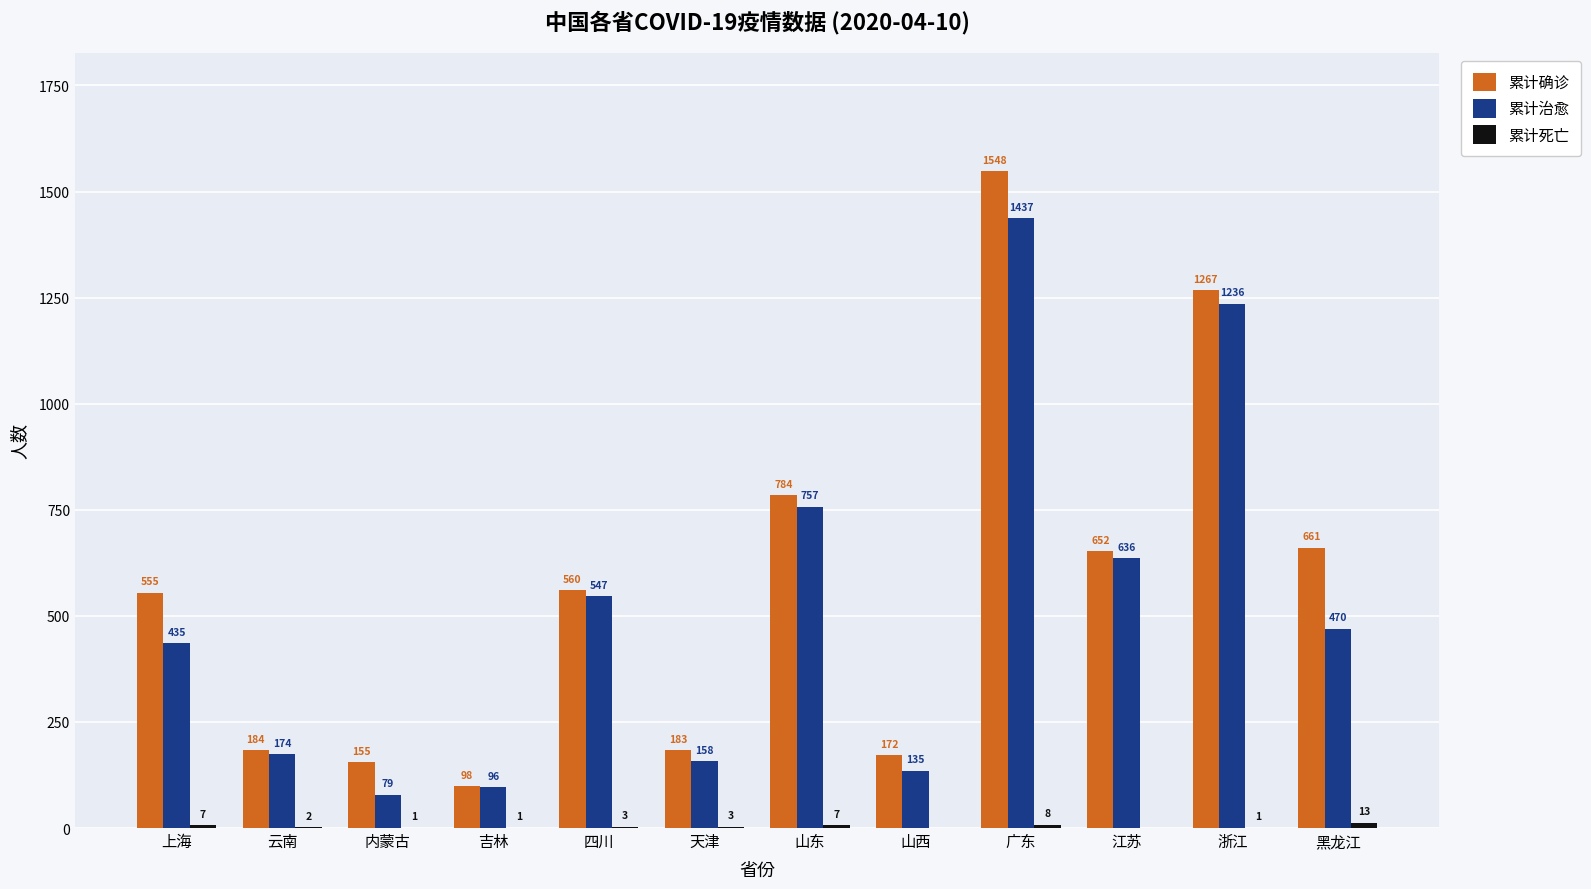

True or false: 累计确诊 has a value of 319 at 云南.

False